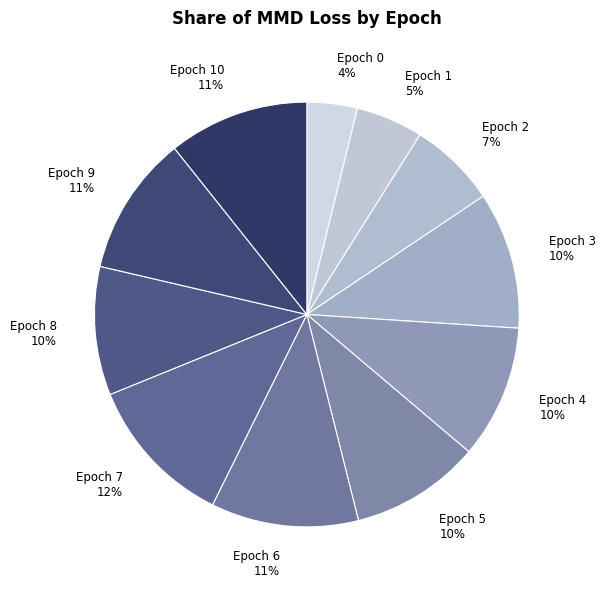

Count the number of slices in the pie.

11